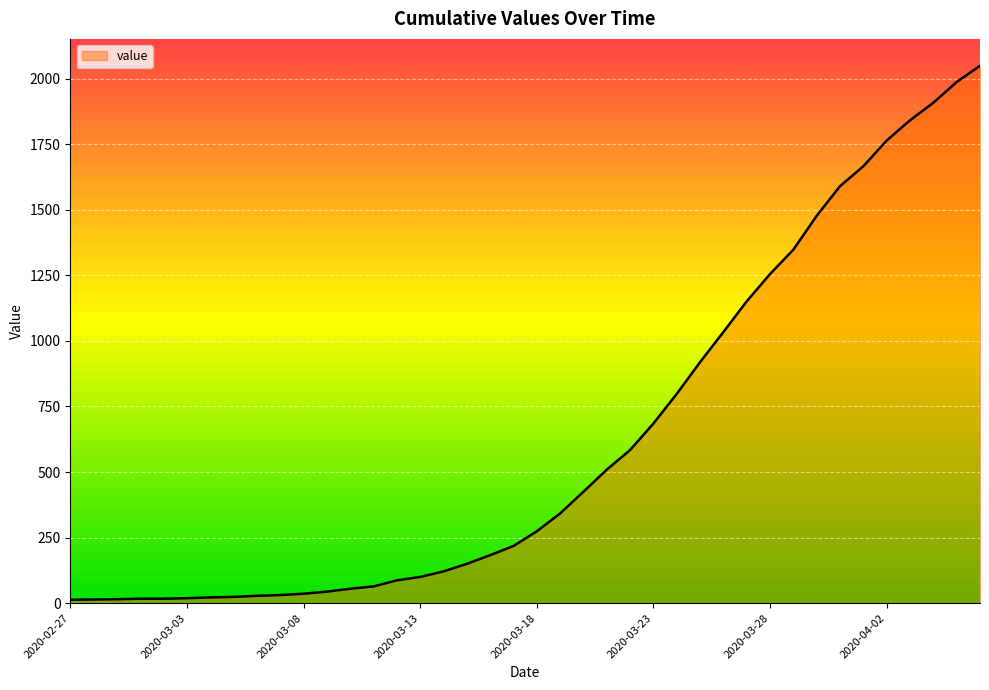

What is the minimum value shown in the chart?

13